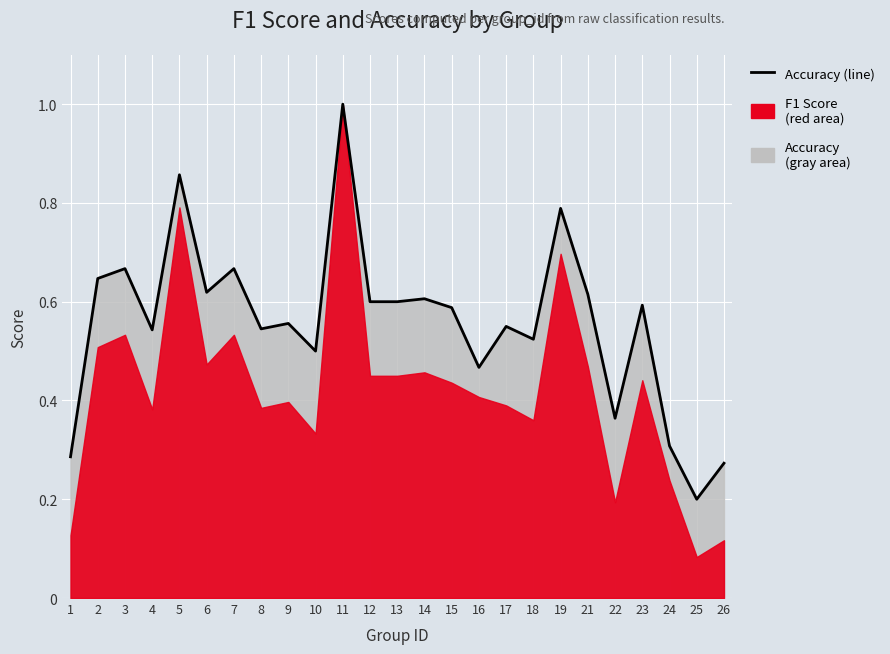

How many interior local valleys (lower than both neighbors) does the data have?

8